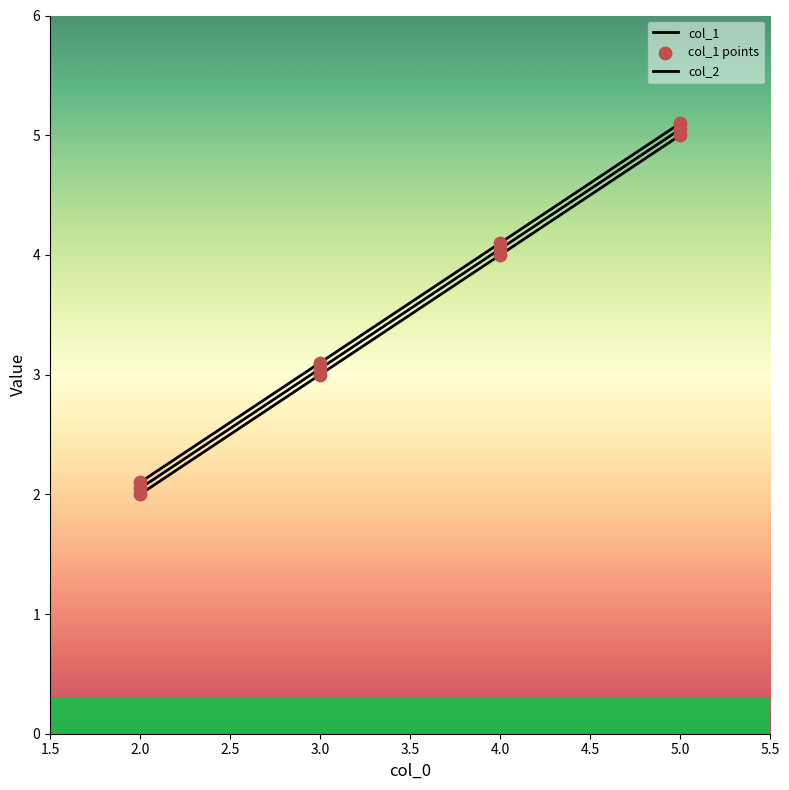

Is this an area chart (filled region under the line)?

No